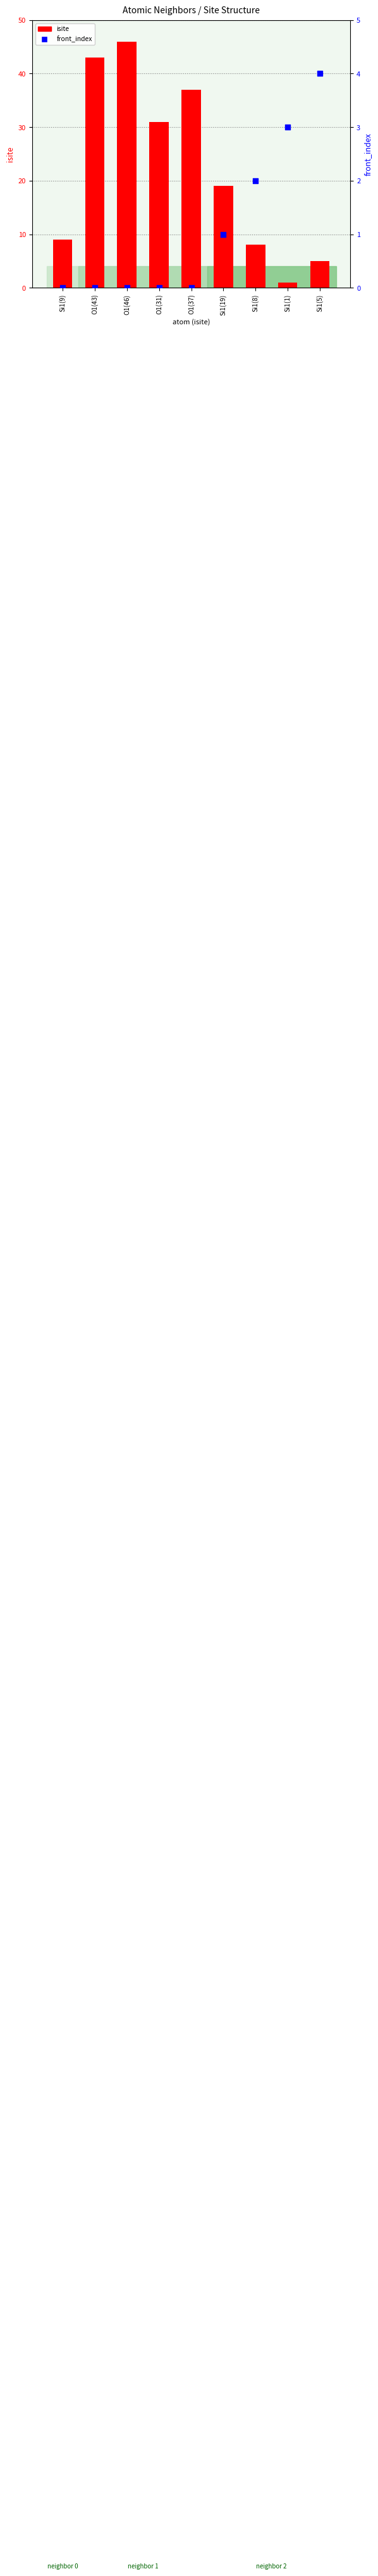

Which series contains the highest Y value?

isite